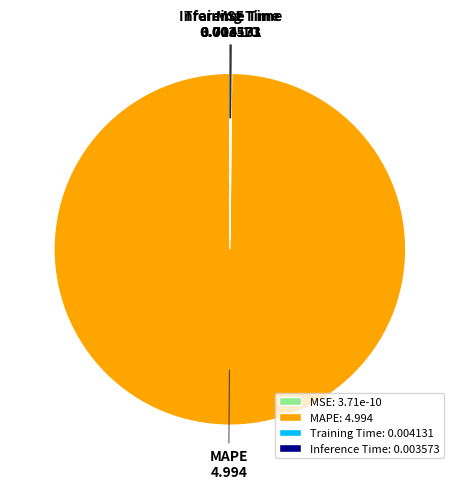

Is there any slice that represents more than half of the pie?

Yes